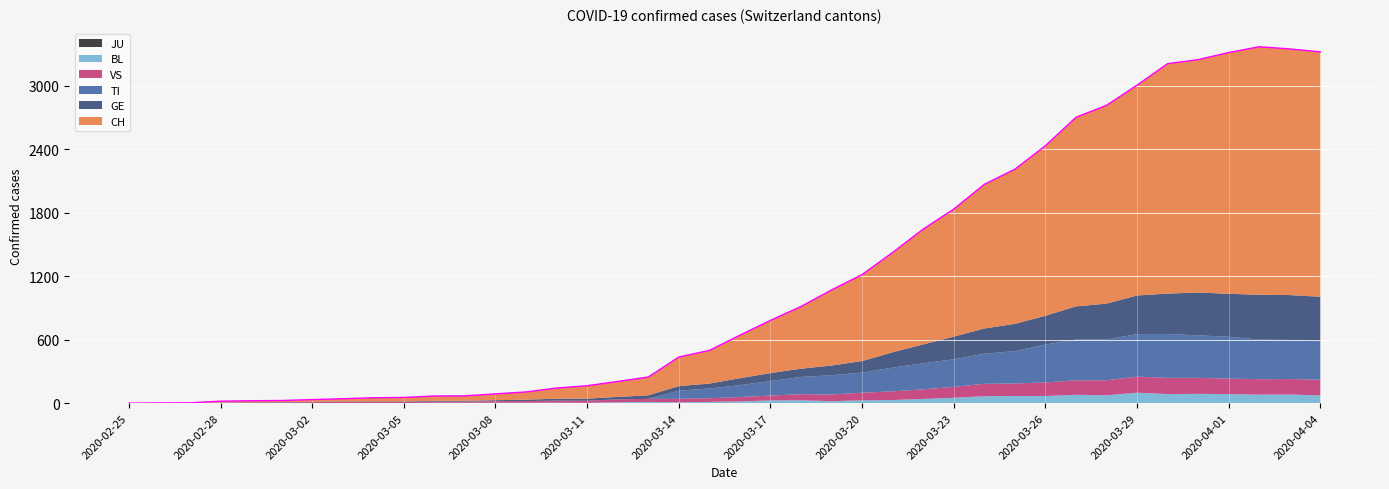

Between 2020-03-06 and 2020-03-08, which series saw the biggest shift?

CH